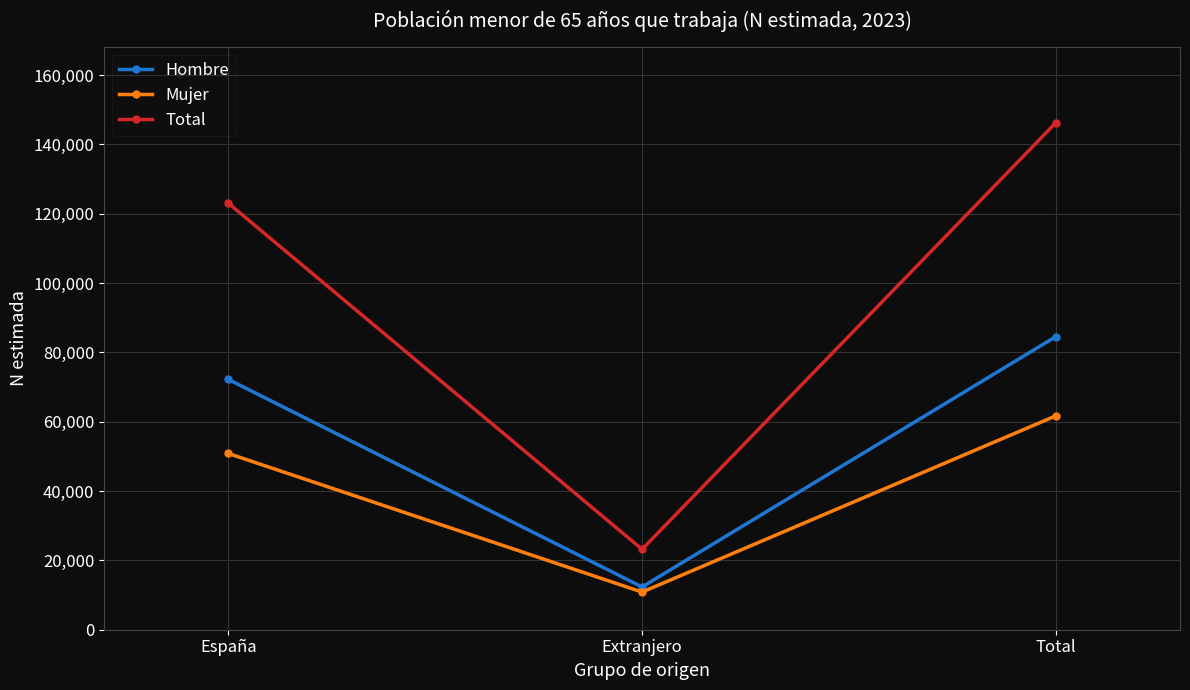

List the series in order of their peak value, highest first.

Total, Hombre, Mujer